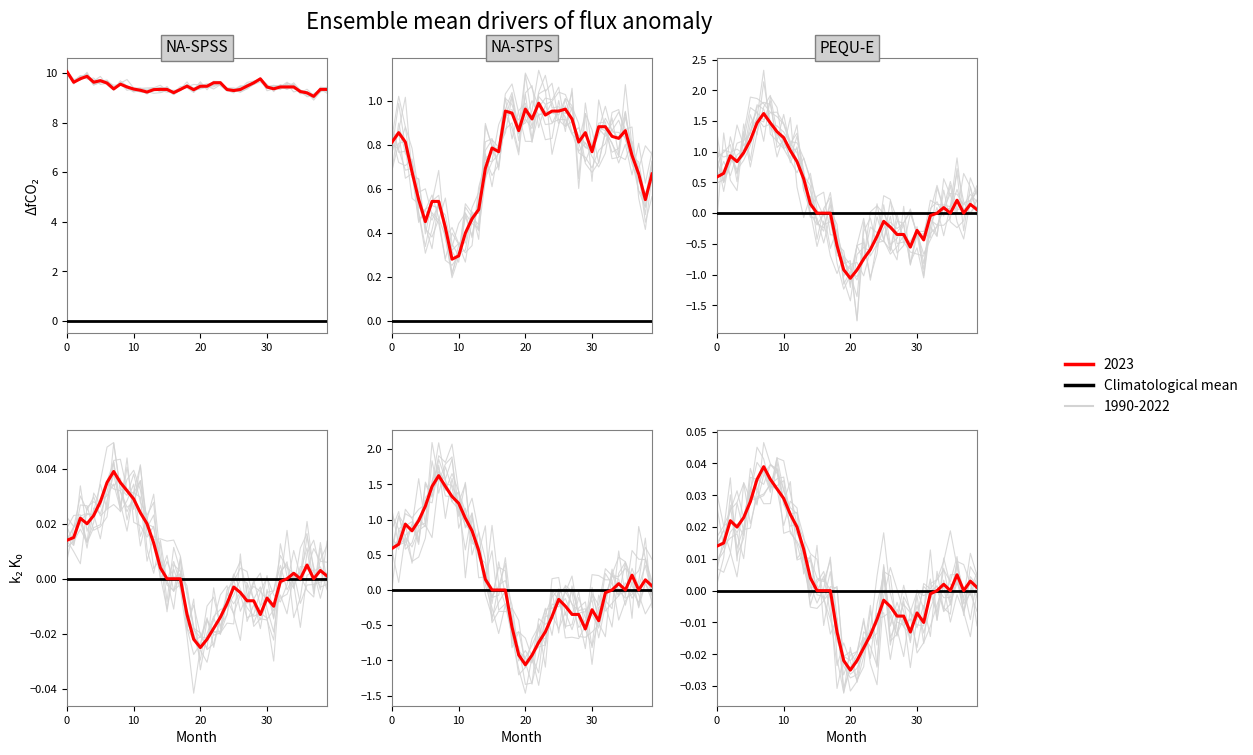

The chg series shows -0.3 at 21. True or false?

False